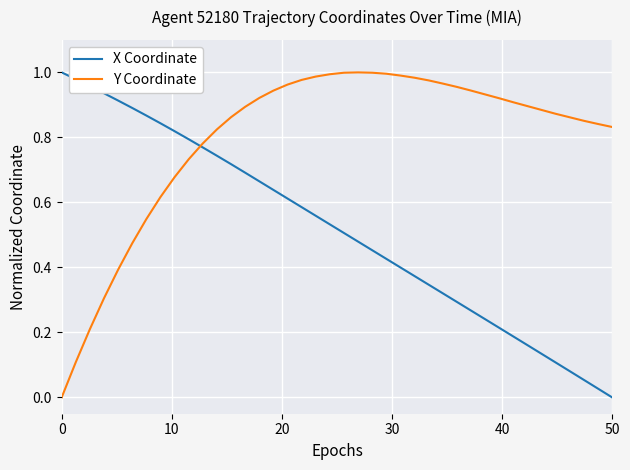

True or false: X Coordinate has more than 0 interior local peaks.

False